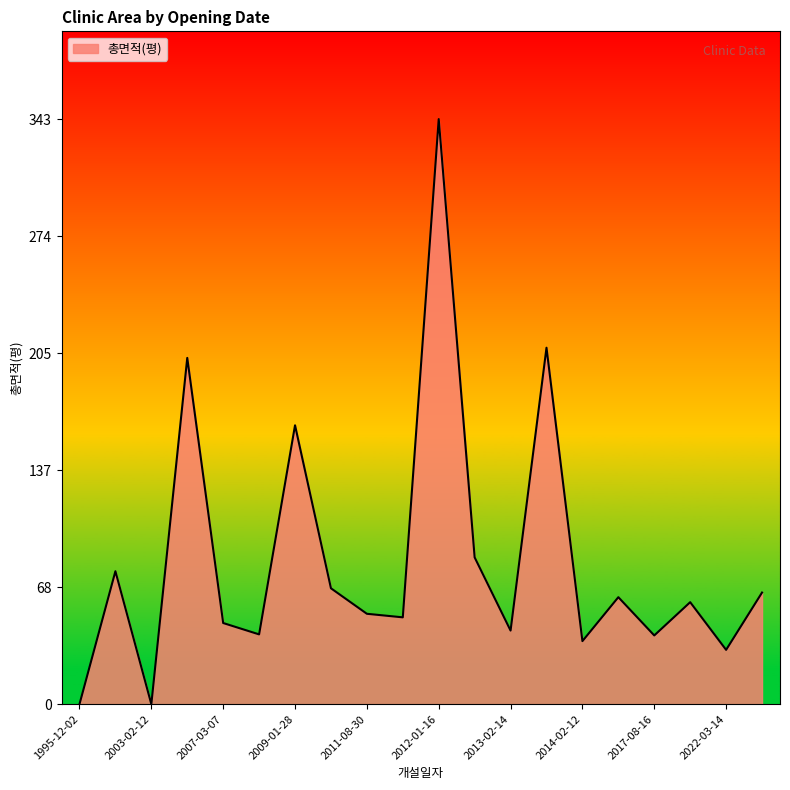

What is the maximum value shown in the chart?

343.1